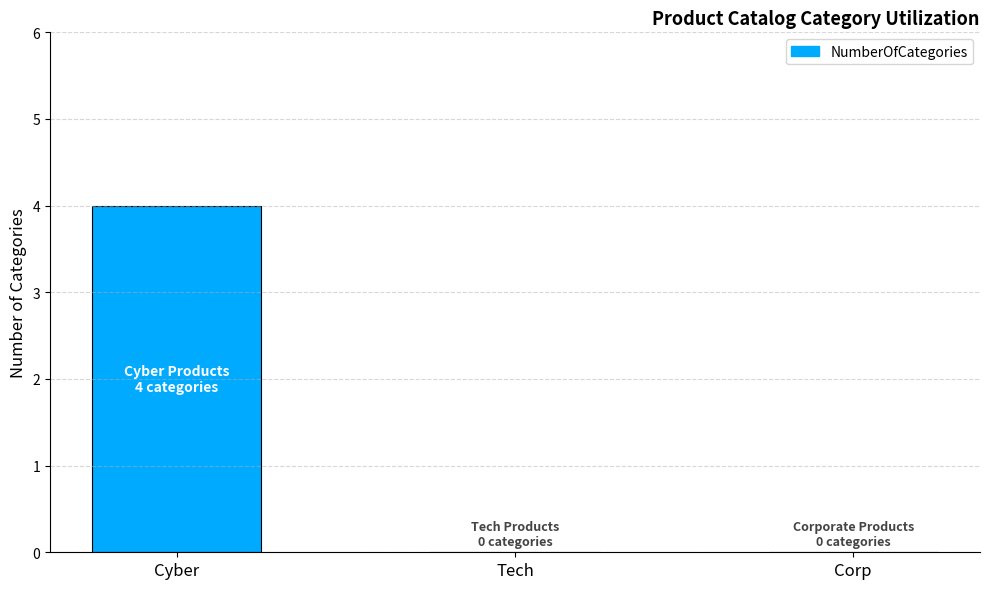

Is it true that the value at Tech is -2?

False